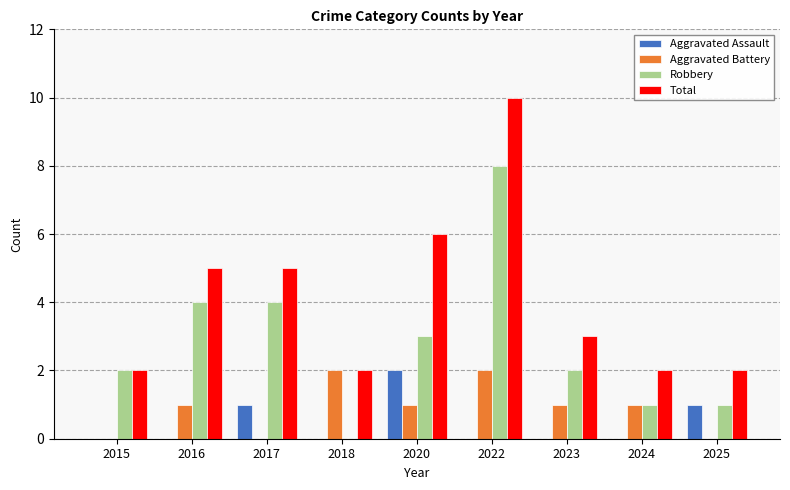

The value of Total at 2023 is 3. True or false?

True